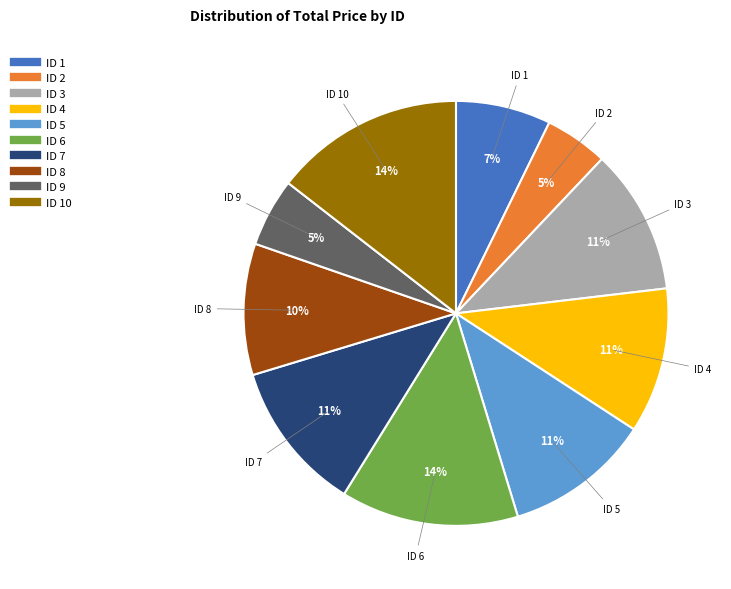

To the nearest percent, what is the average slice percentage?

10%